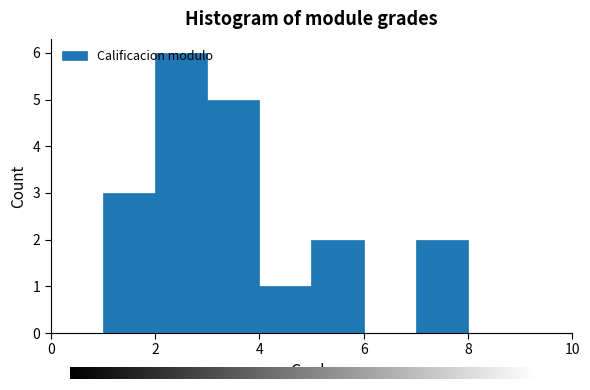

Which range on the x-axis has the tallest bar?

2 to 3